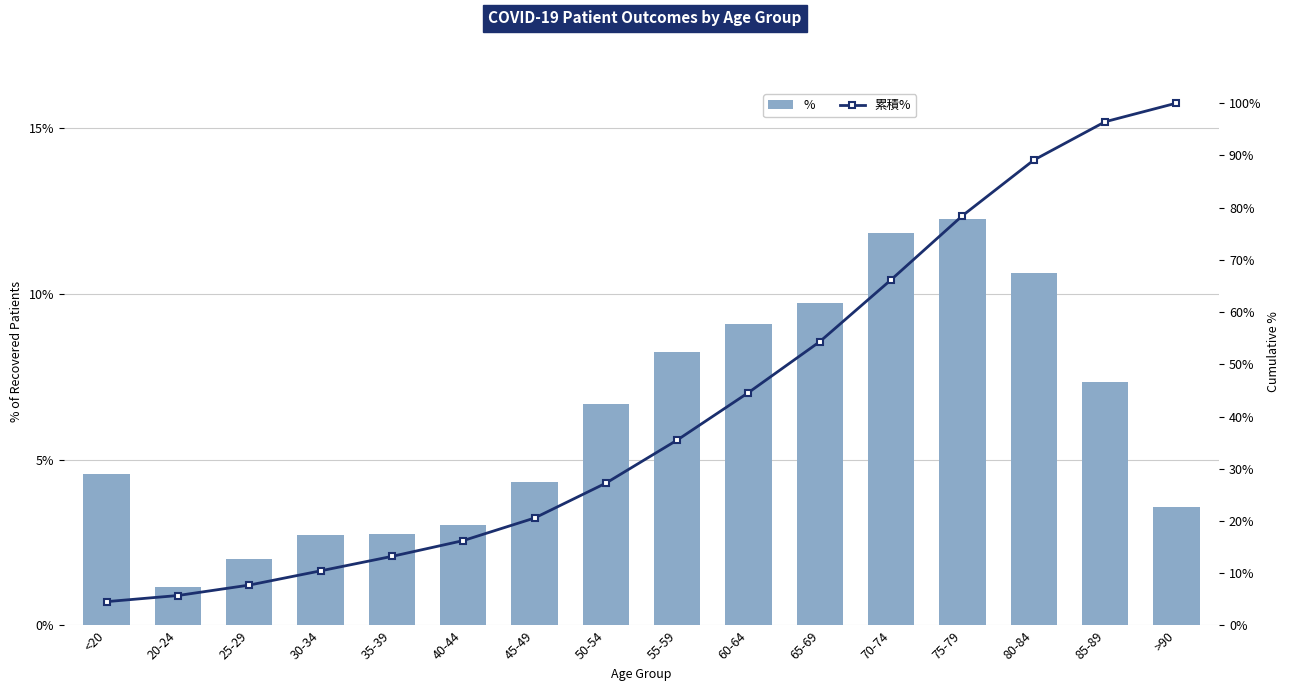

At which label is % closest to 6?

50-54